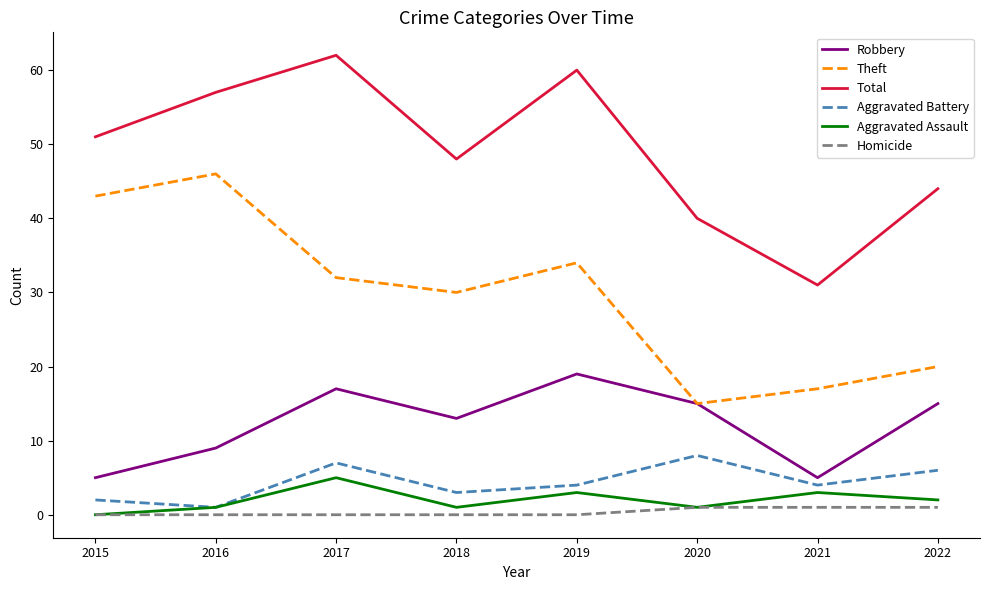

Where is the first local minimum for Aggravated Assault?

2018